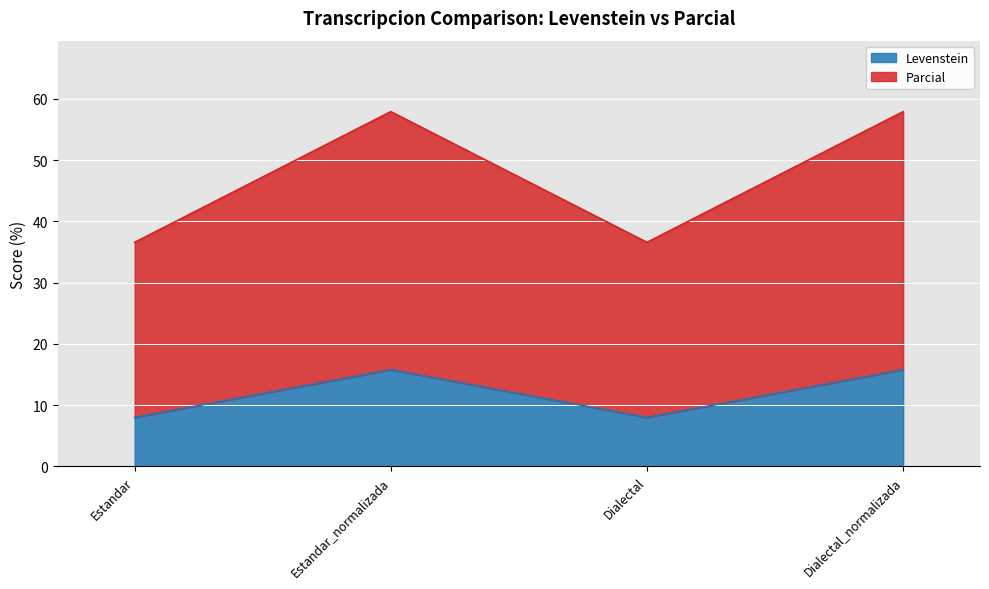

List the labels in order of Levenstein value, smallest first.

Estandar, Dialectal, Estandar_normalizada, Dialectal_normalizada